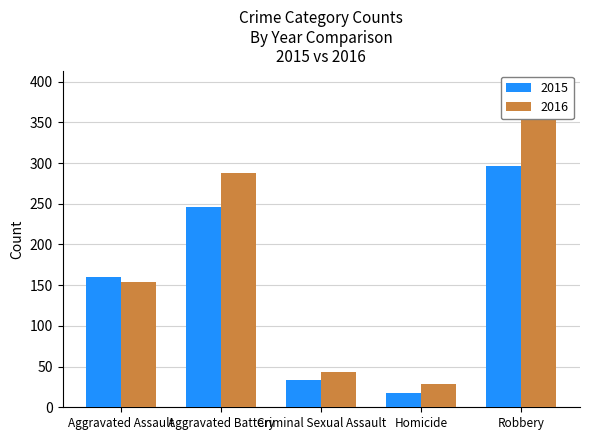

What is the value of the 2015 bar at the 3rd from the left?

34